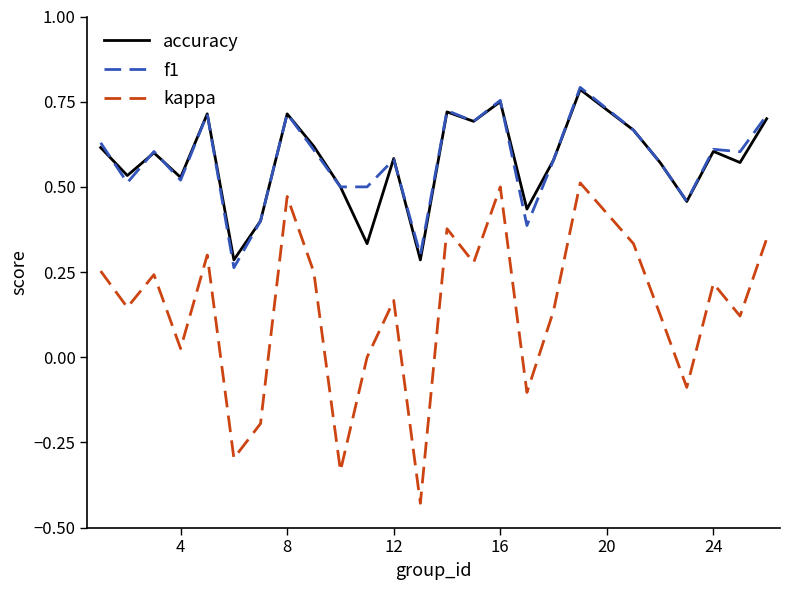

Which series has the widest spread of values?

kappa